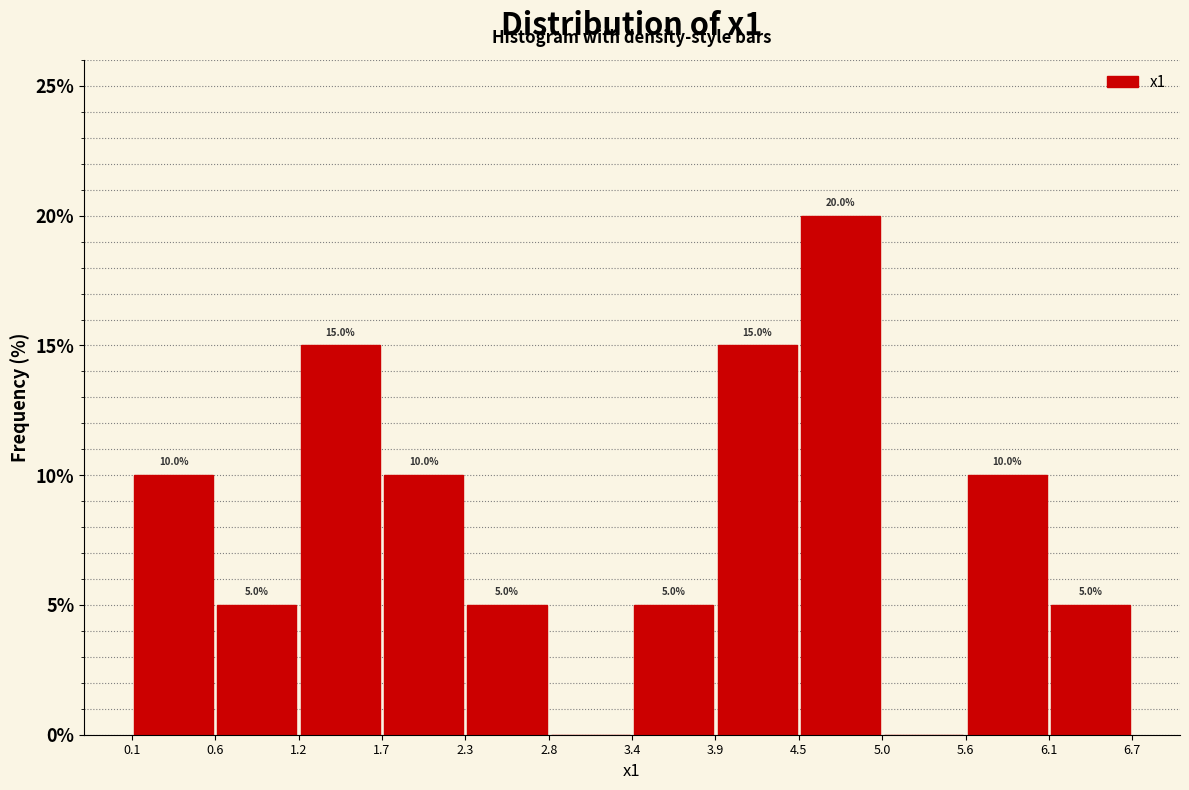

Which range on the x-axis has the tallest bar?

4.5 to 5.0